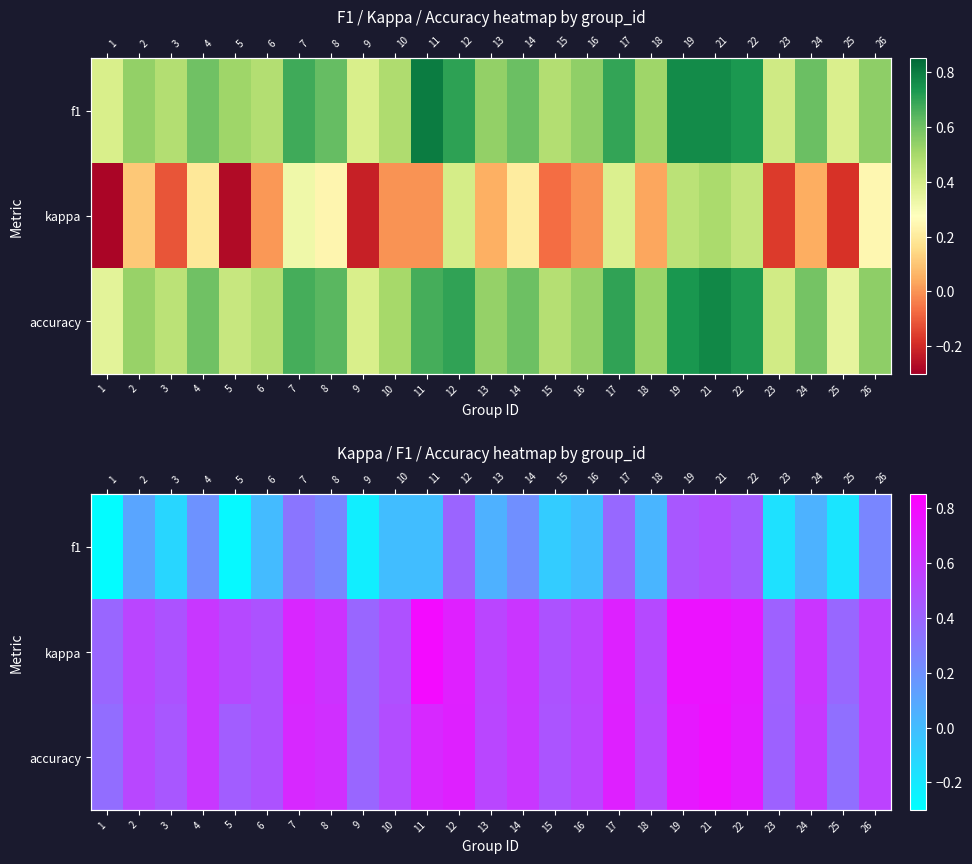

Count the number of categories in the chart.

25